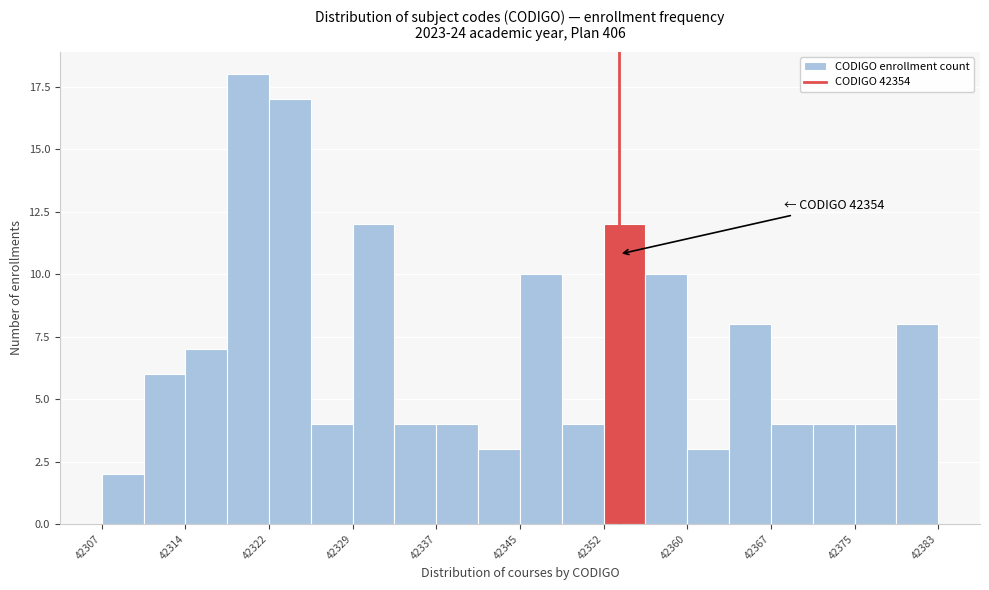

Around what value on the x-axis is the tallest bar? Give the approximate position of its centre, as read against the axis.

42320